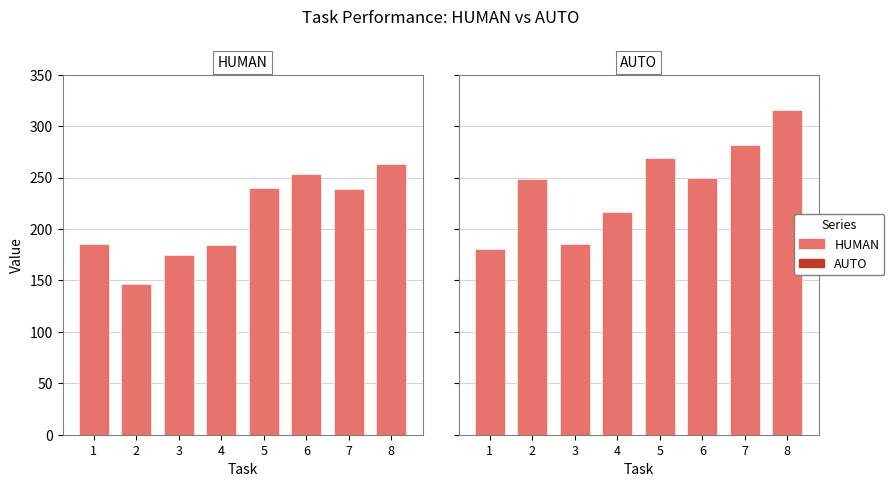

What is the total value across all series at 2?

394.8